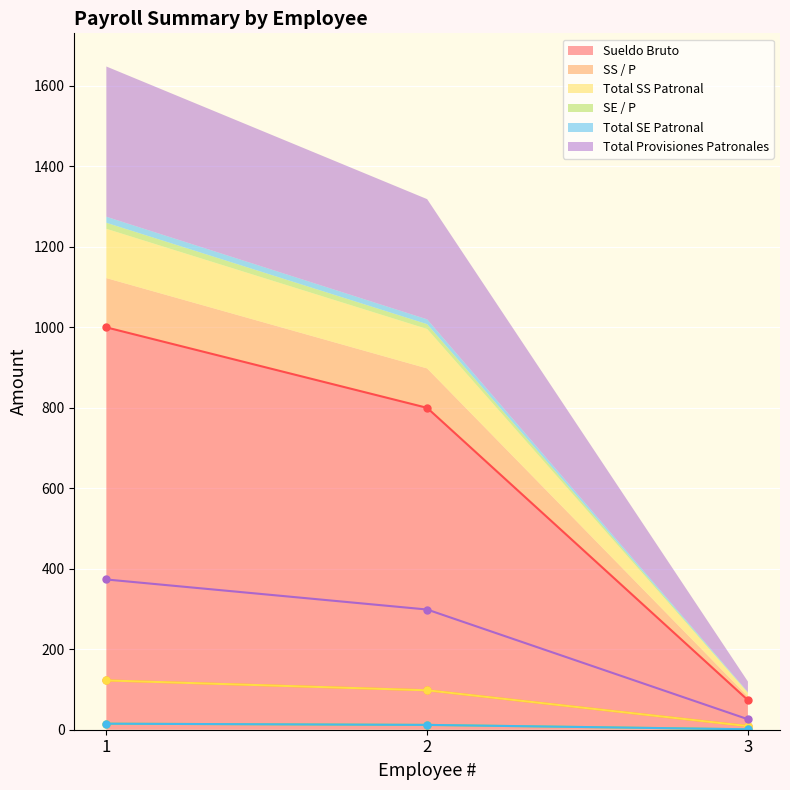

What is the total value across all series at 3?

119.7